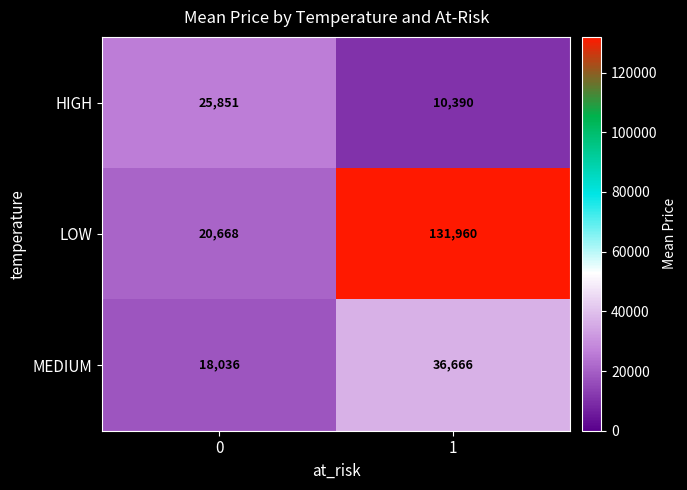

What is the spread (max minus min) of values at 1?

121570